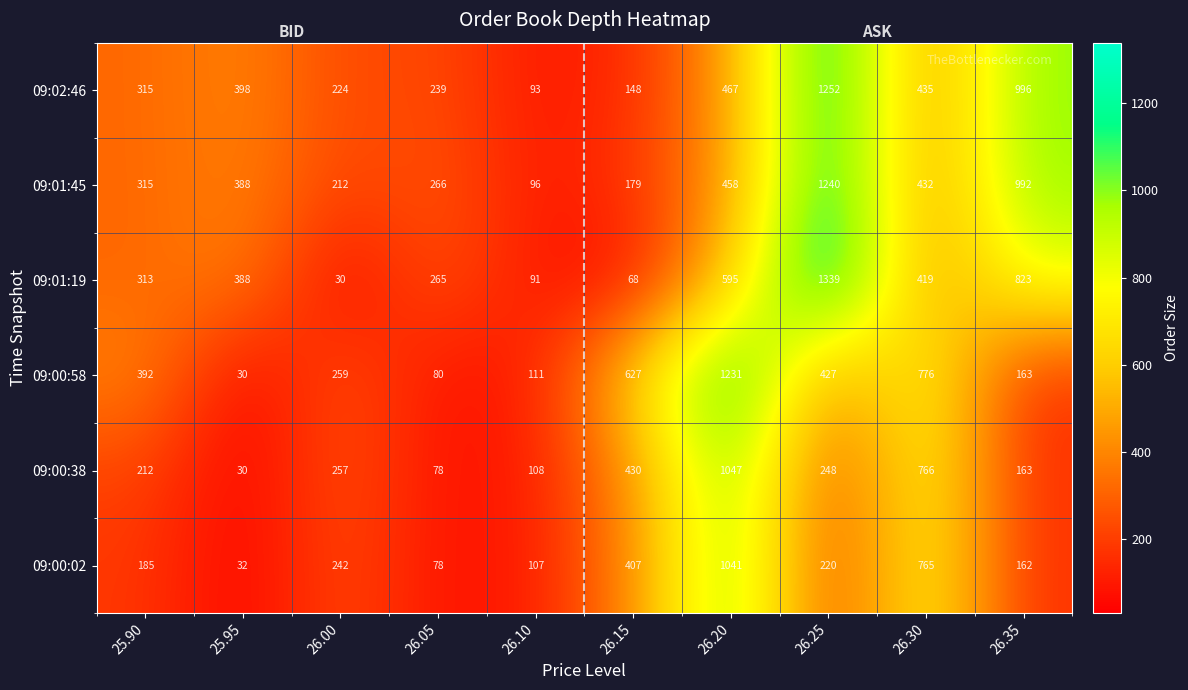

What is the difference between the highest and lowest values at 26.00?

229